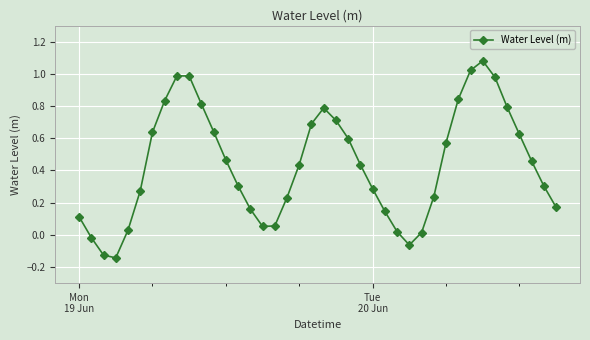

How many interior local peaks (higher than both neighbors) does the data have?

3